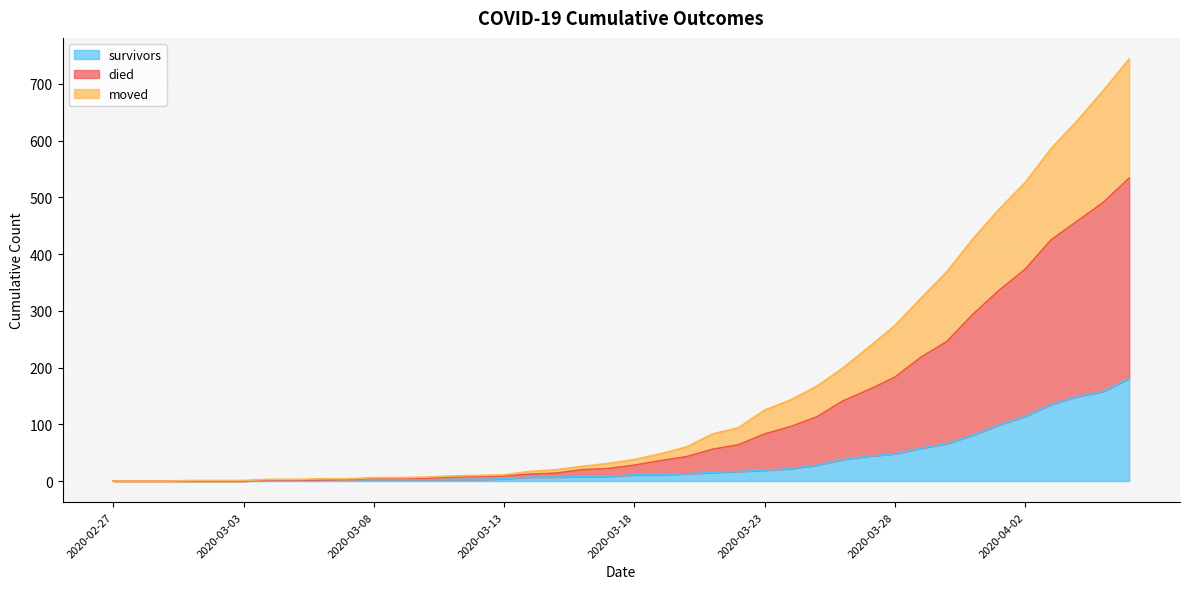

Which label corresponds to the largest value in the chart?

2020-04-06